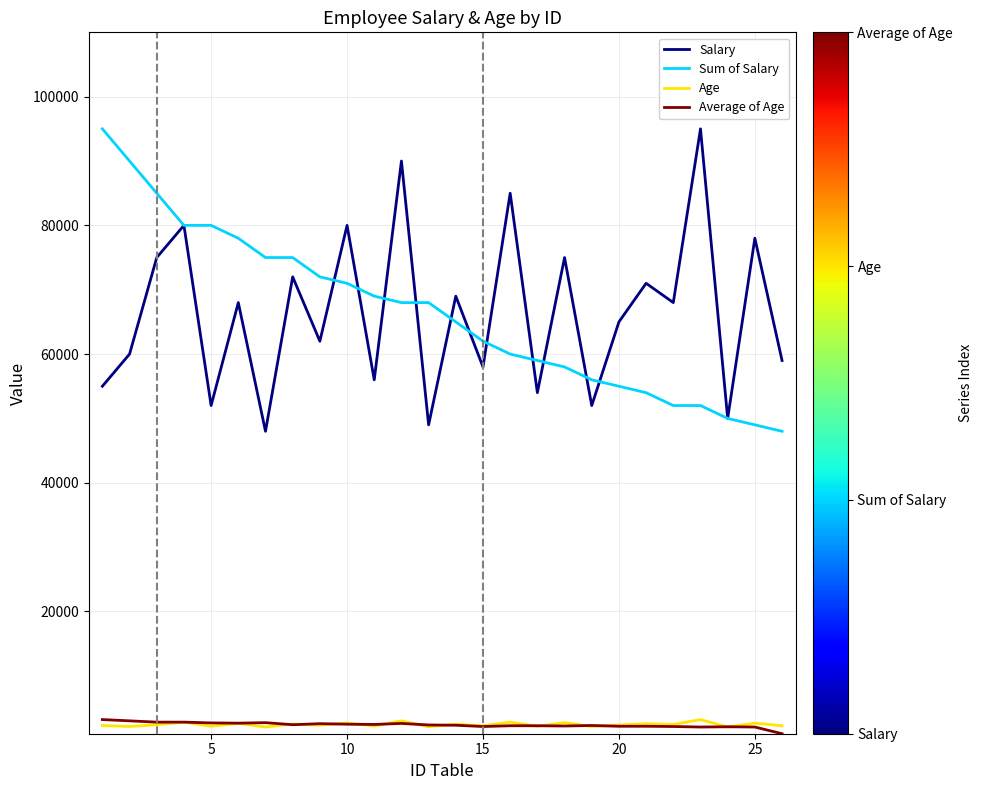

How many lines are shown in the chart?

4